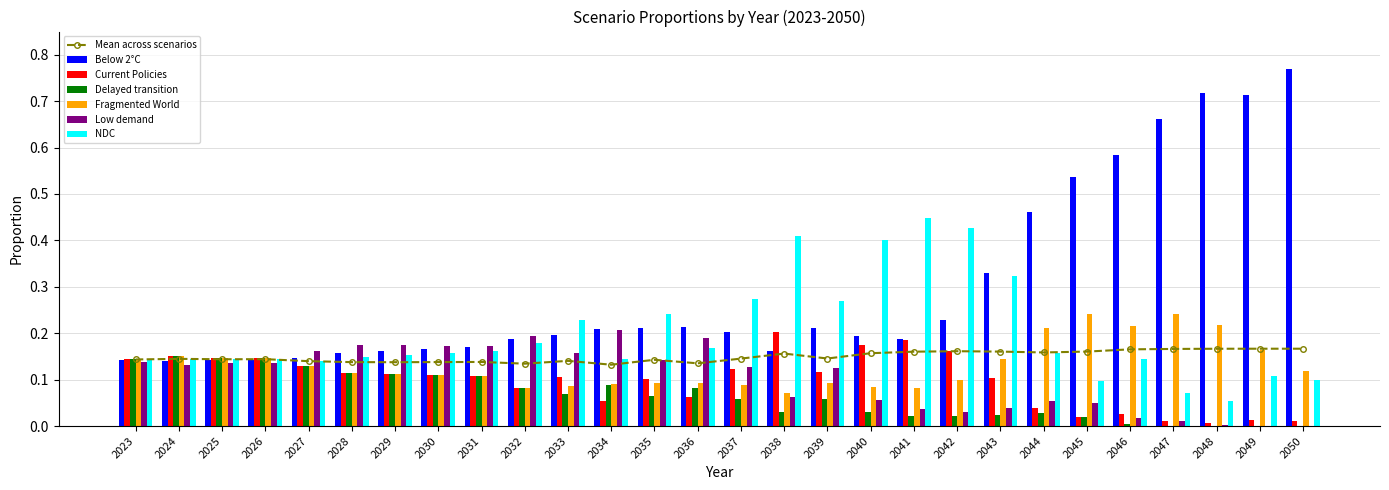

What is the approximate value of Fragmented World at 2041?

0.1